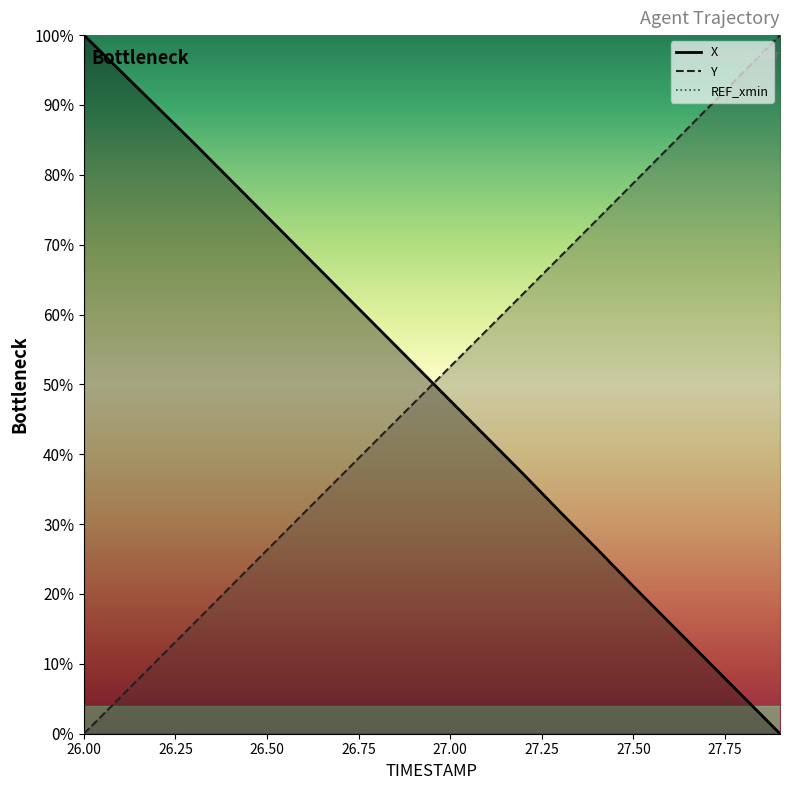

Between 26.3 and 26.6, which series saw the biggest shift?

X